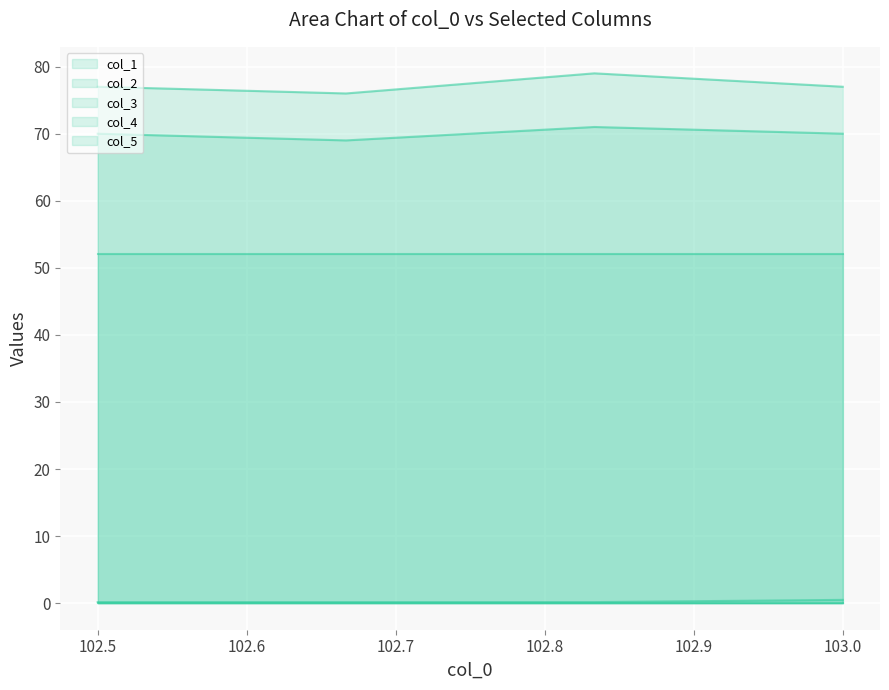

At how many categories does at least one series exceed 75?

4